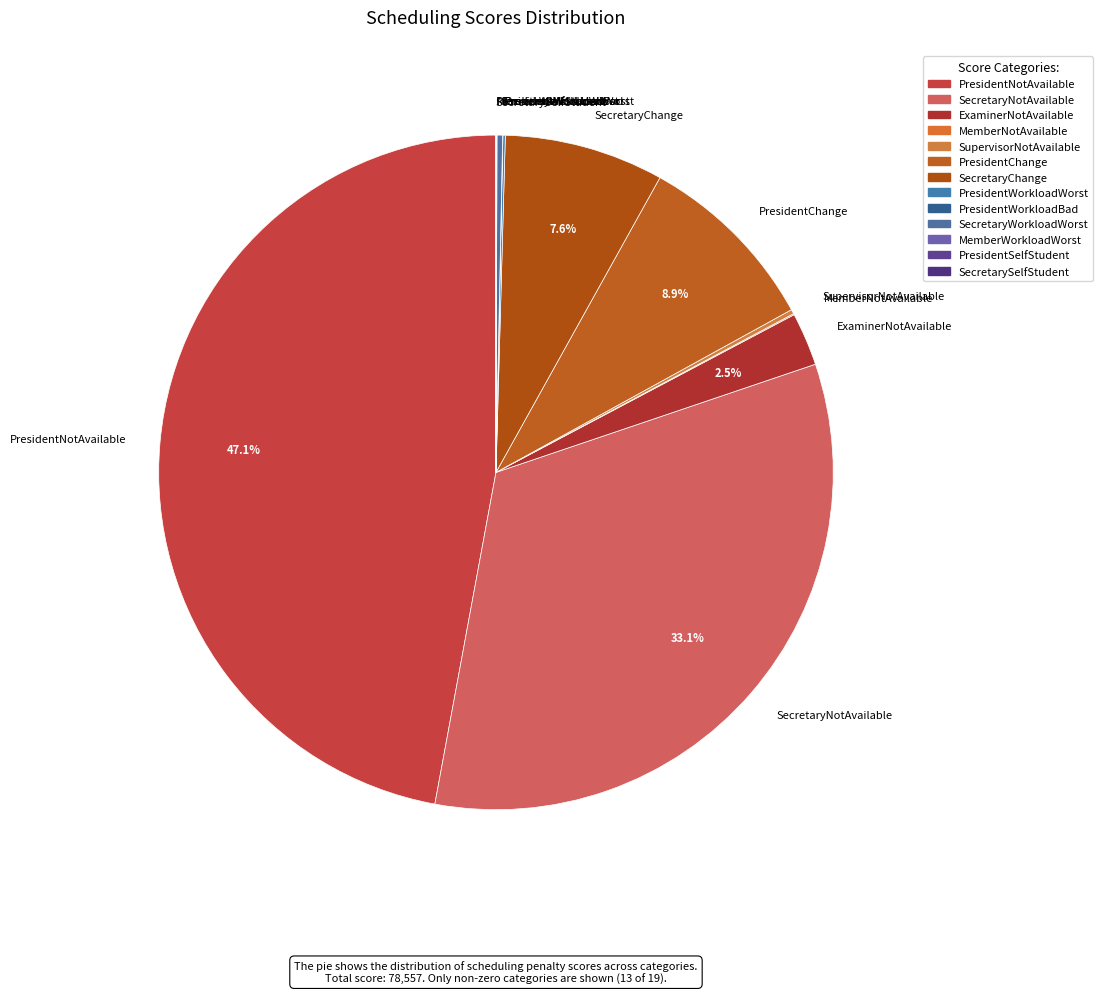

To the nearest percent, what percentage of the pie is PresidentNotAvailable?

47%